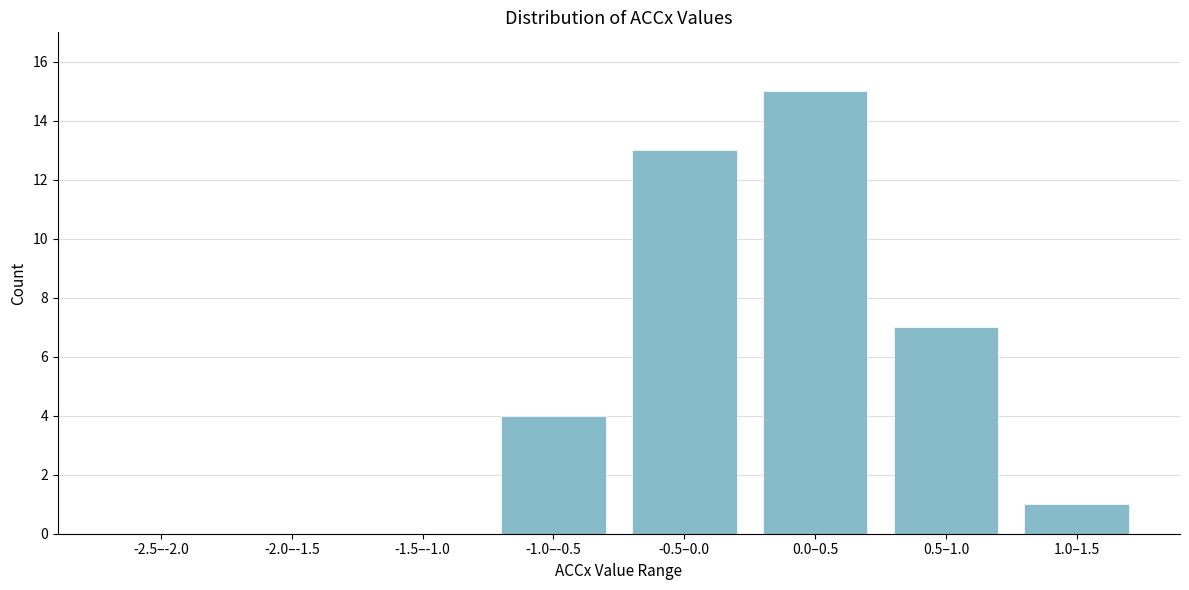

Reading left to right, transcribe all the data shown in this chart.

-2.5–-2.0=0	-2.0–-1.5=0	-1.5–-1.0=0	-1.0–-0.5=4	-0.5–0.0=13	0.0–0.5=15	0.5–1.0=7	1.0–1.5=1